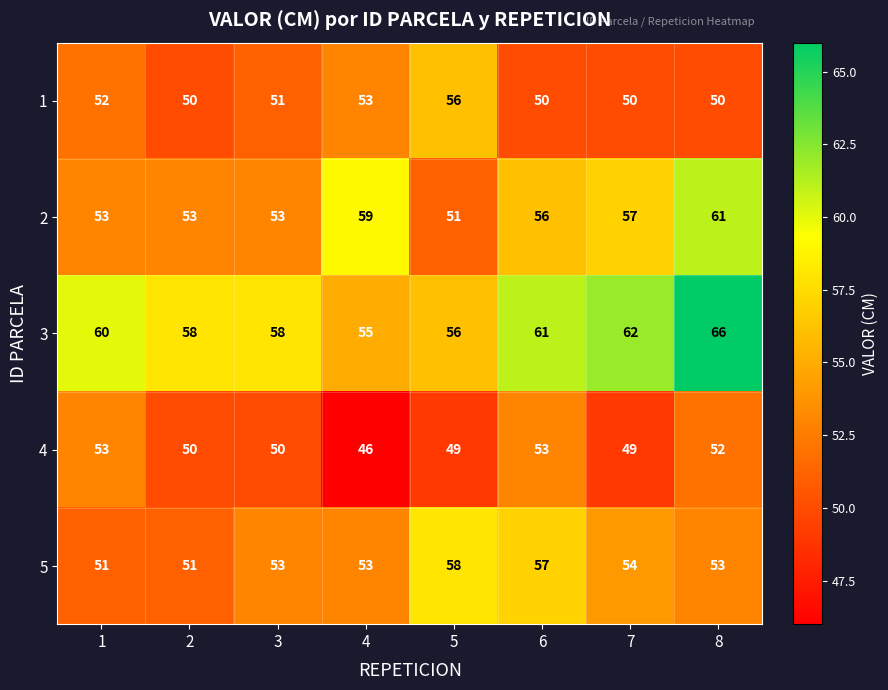

Which category has the highest value in the 1 series?

5